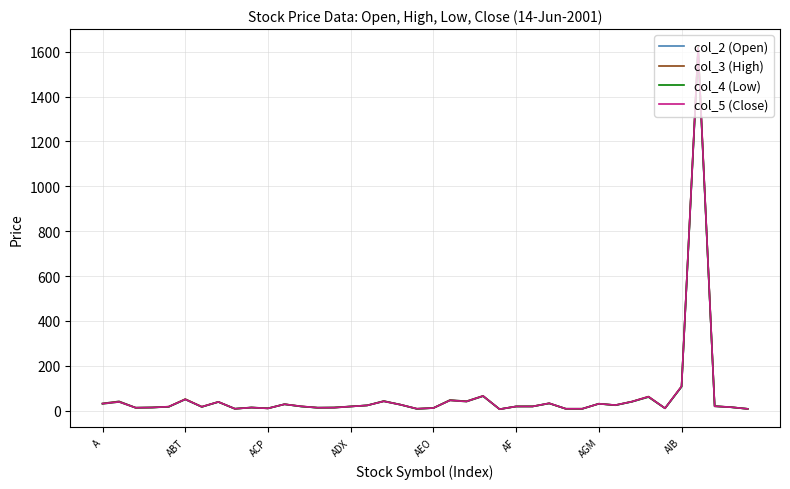

Which series has the largest range (max minus min)?

col_3 (High)